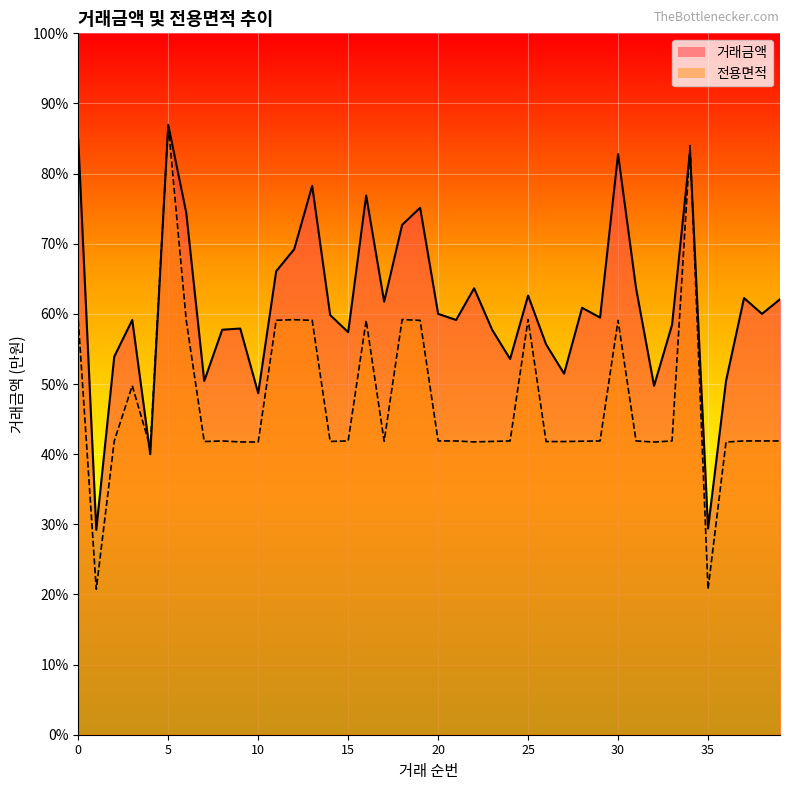

The 전용면적 series shows 17977.9 at 26. True or false?

False